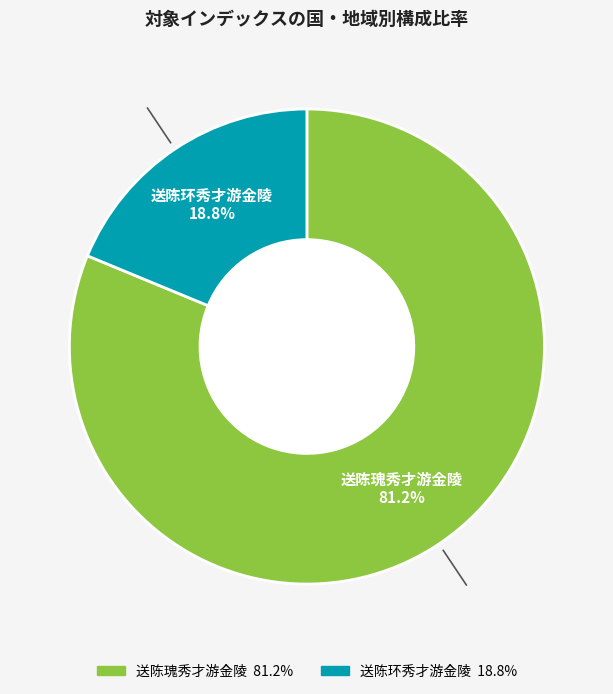

To the nearest percent, what percentage of the pie is 送陈瑰秀才游金陵?

81%